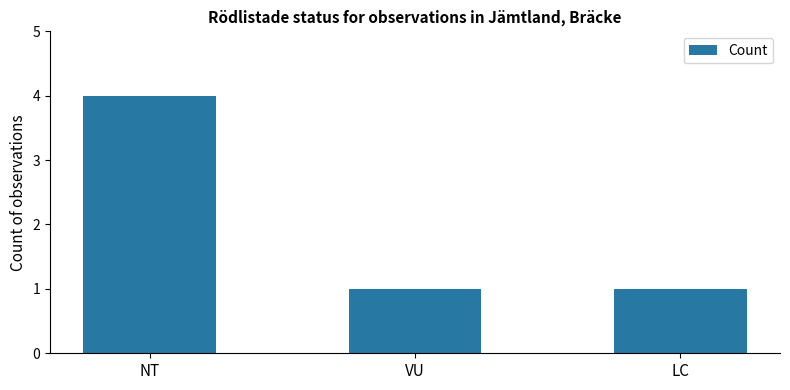

The chart shows a value of 4 at NT. True or false?

True